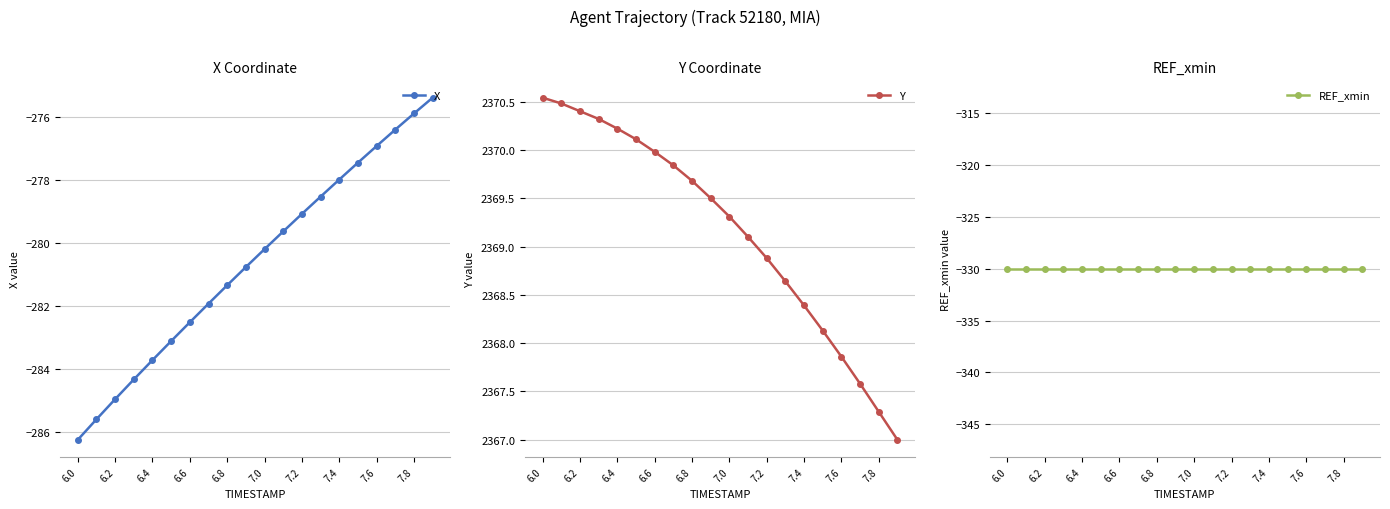

What is the value of the X point at the 18th from the left?

-276.4